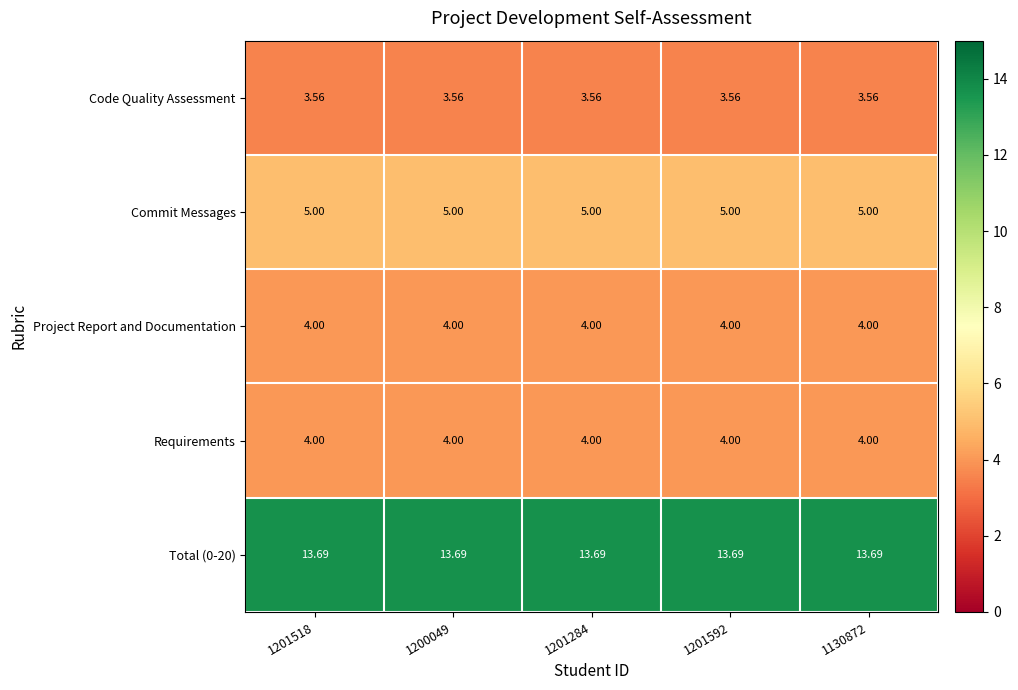

Count the number of categories in the chart.

5